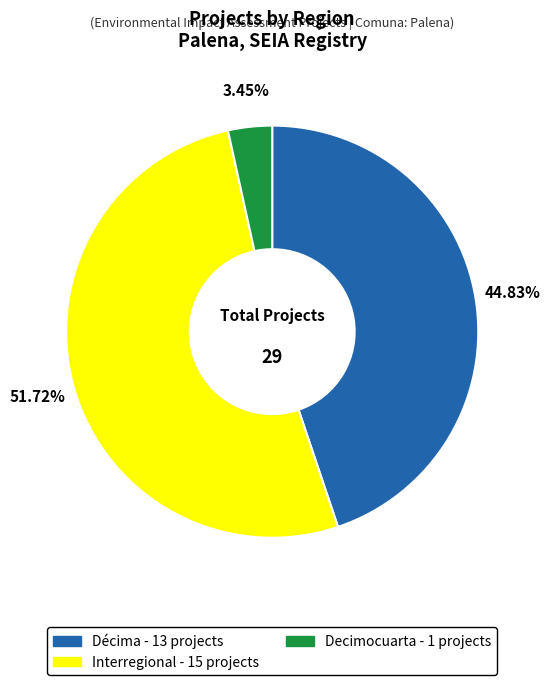

Does Decimocuarta account for over 50% of the chart?

No